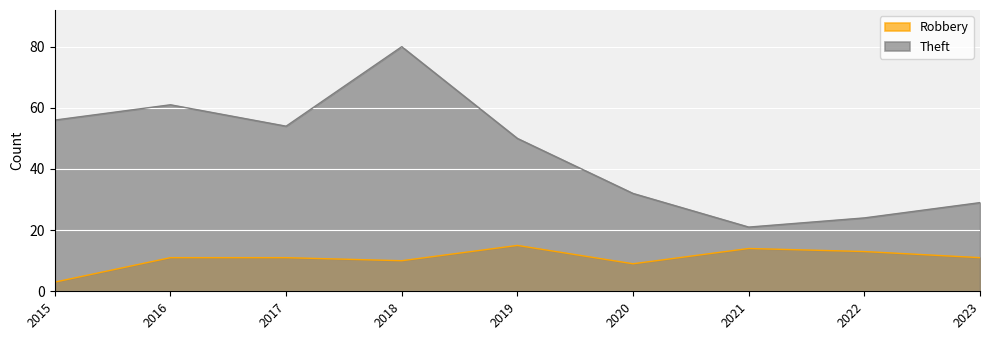

Reading left to right, transcribe all the data shown in this chart.

Robbery: 3	11	11	10	15	9	14	13	11
Theft: 56	61	54	80	50	32	21	24	29